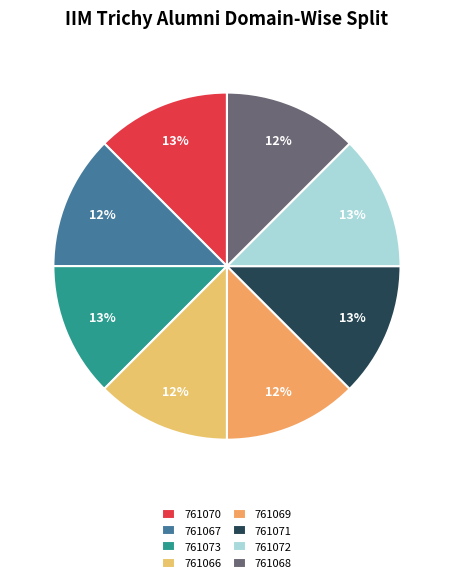

How many segments does this pie chart have?

8